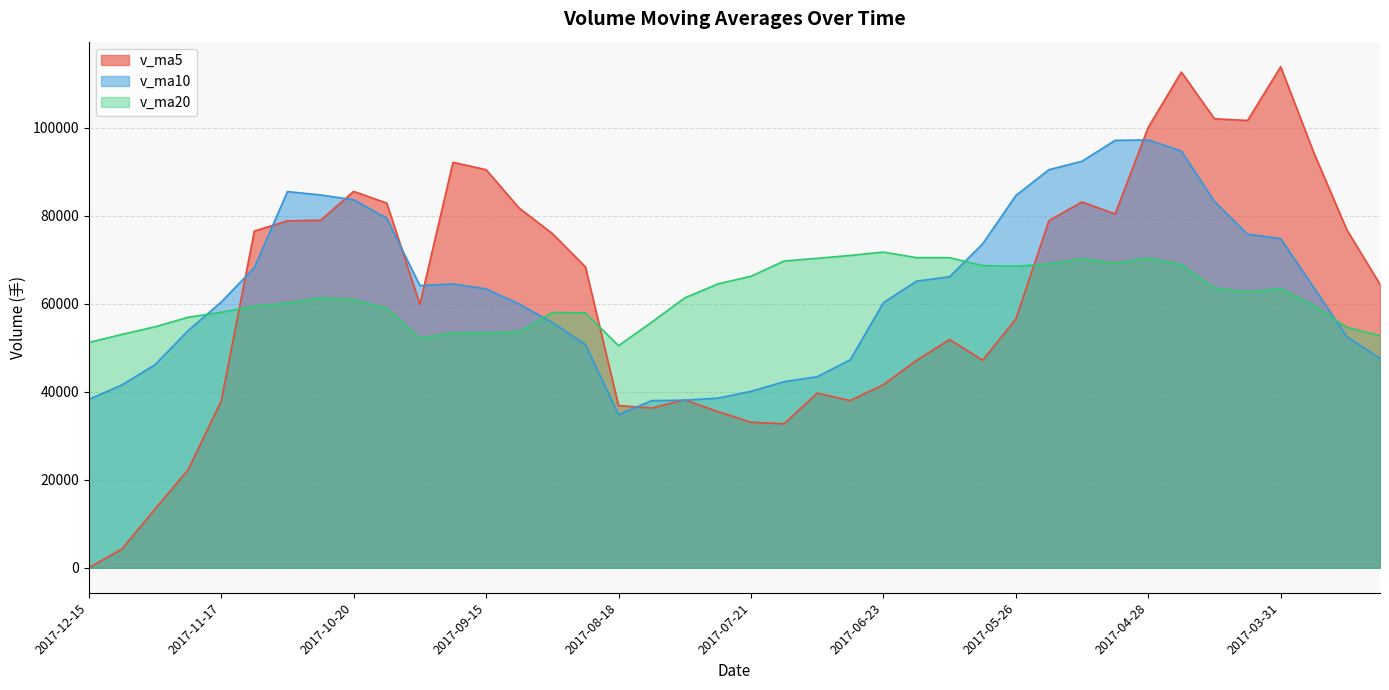

What is the label of the 37th point from the right?

2017-11-24